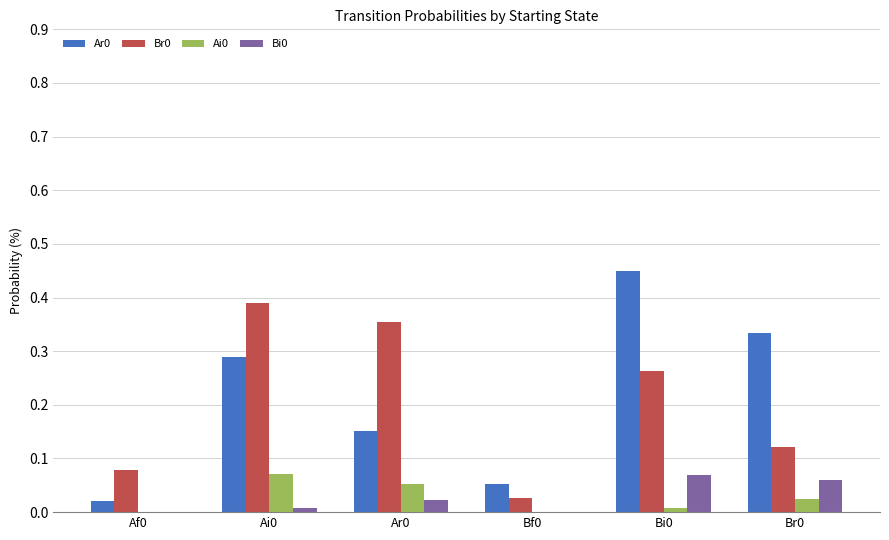

Is it true that Bi0 equals 0.0 at Ai0?

True